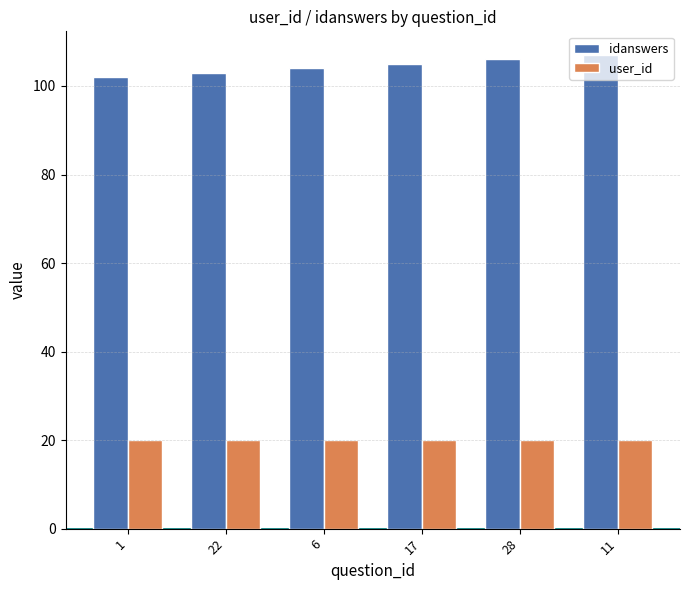

At which label does idanswers reach its minimum?

1